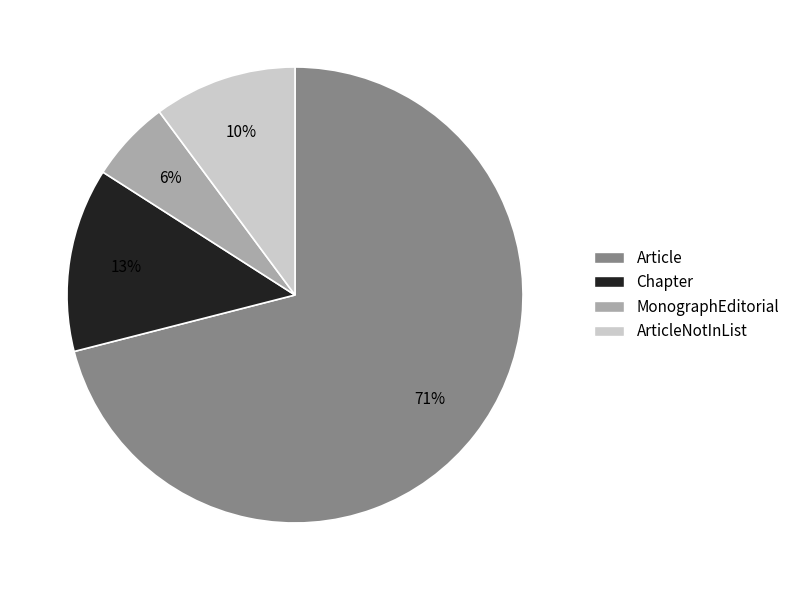

To the nearest percent, what is the average slice percentage?

25%